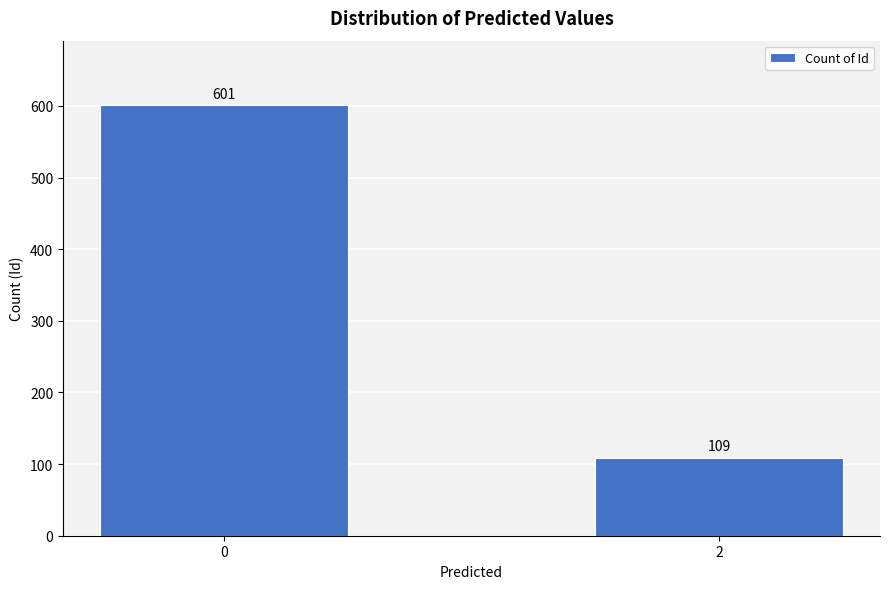

List the labels in order of value, smallest first.

2, 0